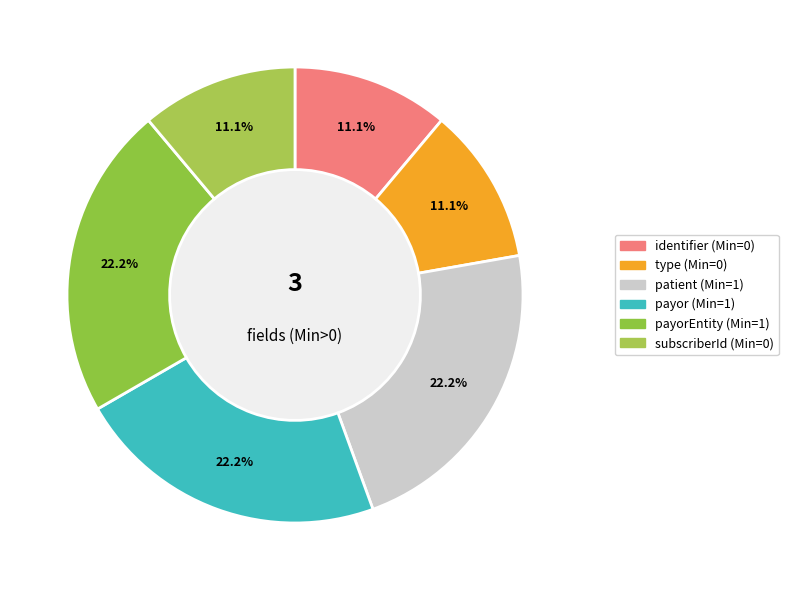

How many slices are in this pie chart?

6